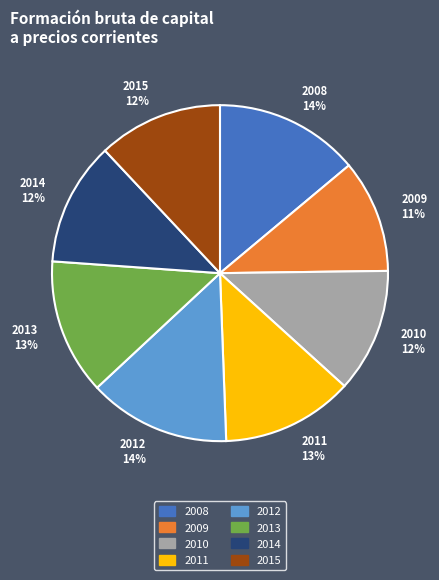

Which category has the smallest portion of the pie?

2009